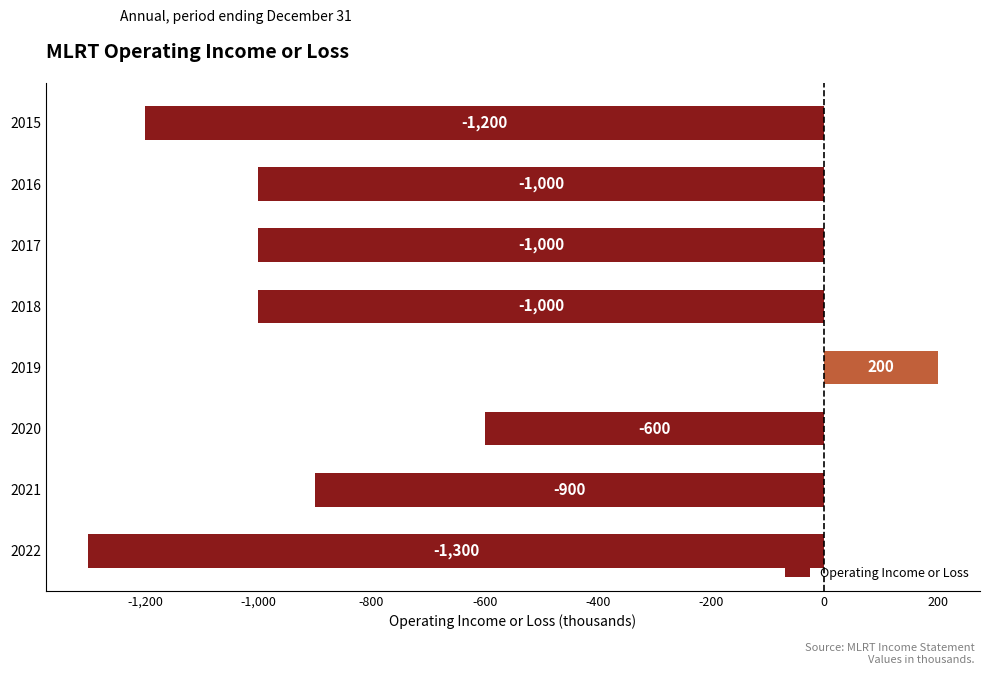

What is the smallest value displayed?

-1300